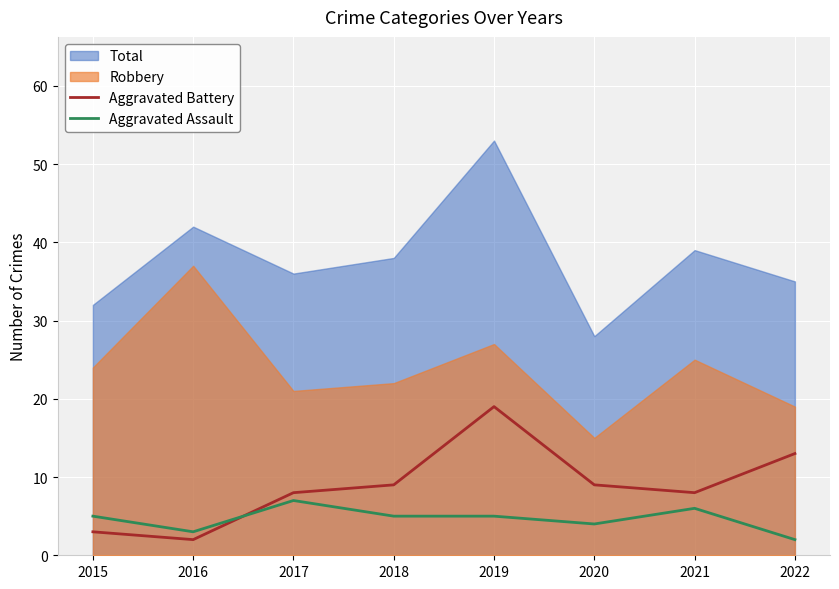

Is it true that Aggravated Assault equals 1 at 2016?

False